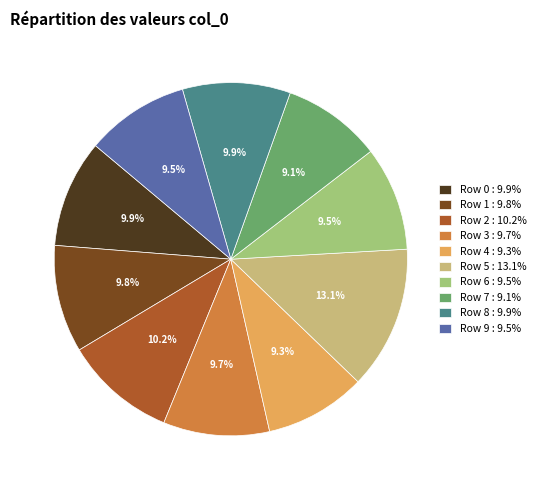

Which category has the biggest portion of the pie?

Row 5